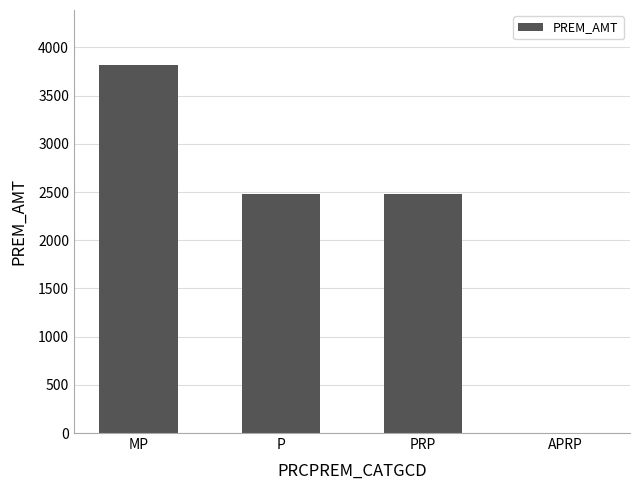

At which category does the chart reach its peak across all series?

MP